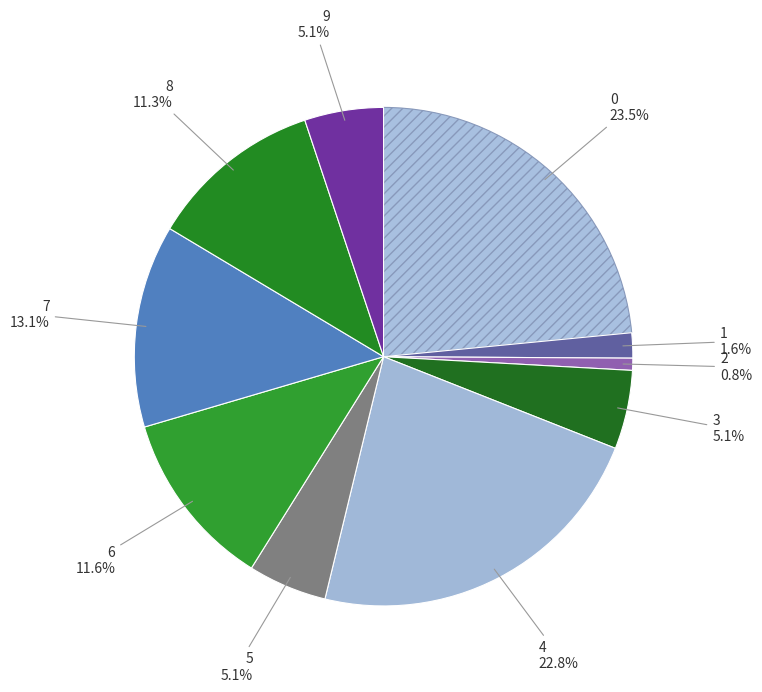

Count the number of slices in the pie.

10